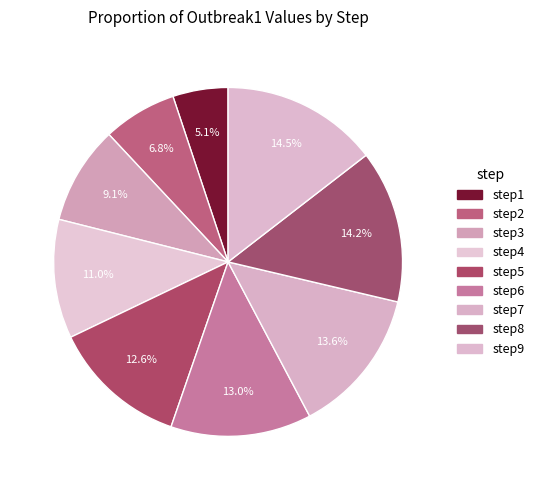

What is the smallest slice in the pie chart?

step1